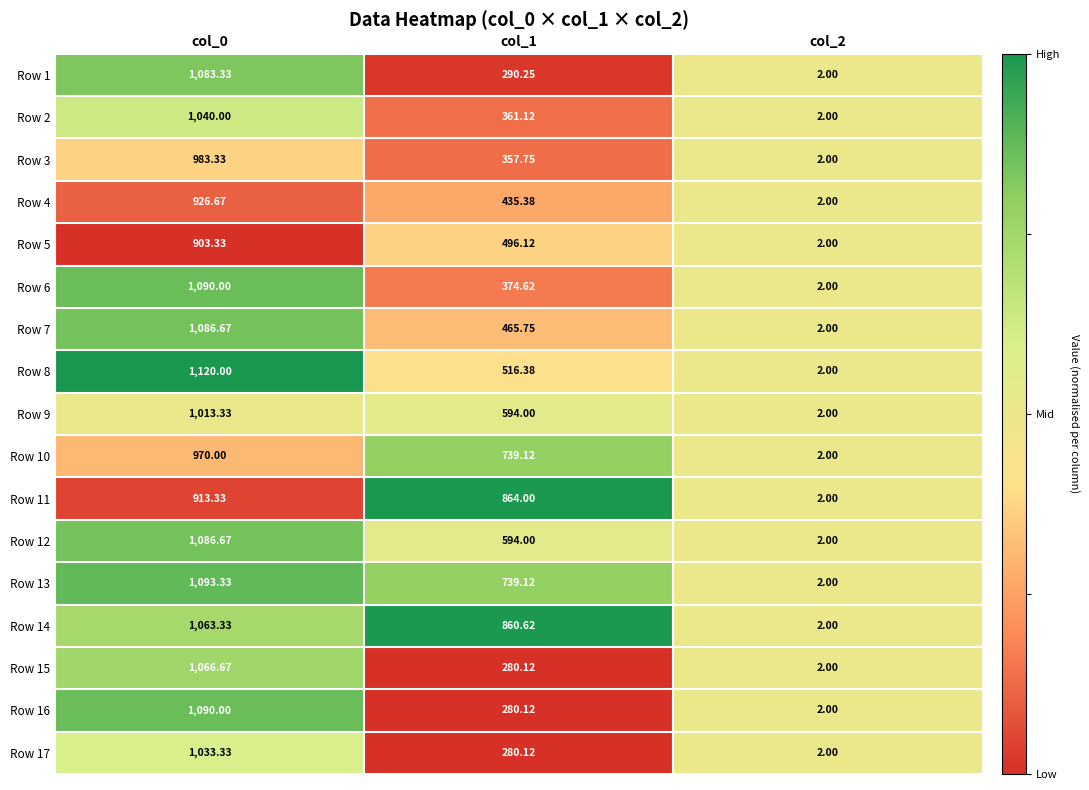

Count the number of data series in this chart.

17